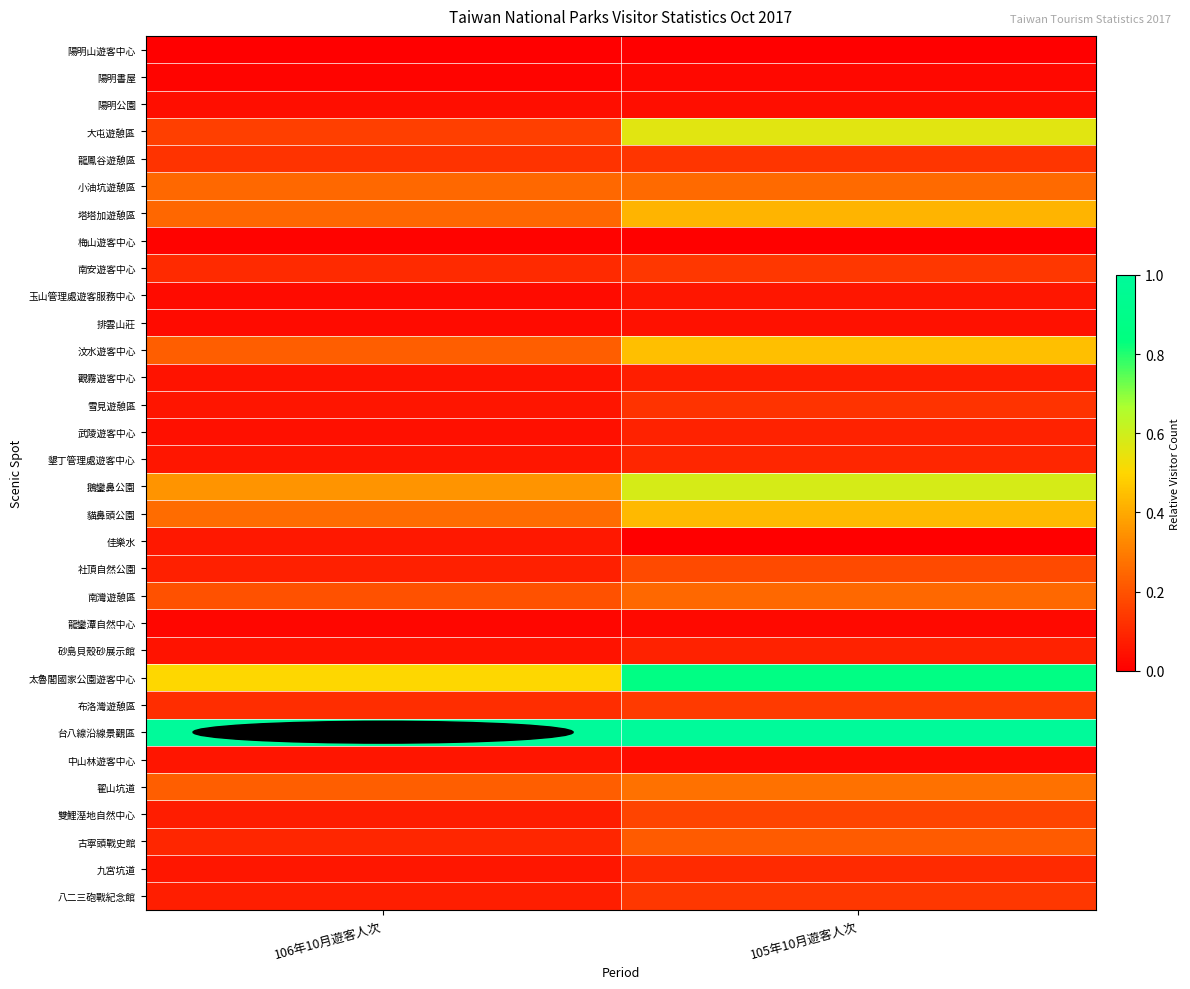

Reading left to right, transcribe all the data shown in this chart.

陽明山遊客中心: 106年10月遊客人次=0.0	105年10月遊客人次=0.0
陽明書屋: 106年10月遊客人次=0.0	105年10月遊客人次=0.0
陽明公園: 106年10月遊客人次=0.0	105年10月遊客人次=0.0
大屯遊憩區: 106年10月遊客人次=0.2	105年10月遊客人次=0.6
龍鳳谷遊憩區: 106年10月遊客人次=0.1	105年10月遊客人次=0.1
小油坑遊憩區: 106年10月遊客人次=0.3	105年10月遊客人次=0.3
塔塔加遊憩區: 106年10月遊客人次=0.2	105年10月遊客人次=0.4
梅山遊客中心: 106年10月遊客人次=0.0	105年10月遊客人次=0.0
南安遊客中心: 106年10月遊客人次=0.1	105年10月遊客人次=0.1
玉山管理處遊客服務中心: 106年10月遊客人次=0.0	105年10月遊客人次=0.1
排雲山莊: 106年10月遊客人次=0.0	105年10月遊客人次=0.0
汶水遊客中心: 106年10月遊客人次=0.2	105年10月遊客人次=0.4
觀霧遊客中心: 106年10月遊客人次=0.0	105年10月遊客人次=0.1
雪見遊憩區: 106年10月遊客人次=0.1	105年10月遊客人次=0.1
武陵遊客中心: 106年10月遊客人次=0.0	105年10月遊客人次=0.1
墾丁管理處遊客中心: 106年10月遊客人次=0.1	105年10月遊客人次=0.1
鵝鑾鼻公園: 106年10月遊客人次=0.4	105年10月遊客人次=0.6
貓鼻頭公園: 106年10月遊客人次=0.3	105年10月遊客人次=0.4
佳樂水: 106年10月遊客人次=0.1	105年10月遊客人次=0.0
社頂自然公園: 106年10月遊客人次=0.1	105年10月遊客人次=0.2
南灣遊憩區: 106年10月遊客人次=0.2	105年10月遊客人次=0.3
龍鑾潭自然中心: 106年10月遊客人次=0.0	105年10月遊客人次=0.0
砂島貝殼砂展示館: 106年10月遊客人次=0.1	105年10月遊客人次=0.1
太魯閣國家公園遊客中心: 106年10月遊客人次=0.5	105年10月遊客人次=0.9
布洛灣遊憩區: 106年10月遊客人次=0.1	105年10月遊客人次=0.1
台八線沿線景觀區: 106年10月遊客人次=1.0	105年10月遊客人次=1.0
中山林遊客中心: 106年10月遊客人次=0.1	105年10月遊客人次=0.0
翟山坑道: 106年10月遊客人次=0.2	105年10月遊客人次=0.3
雙鯉溼地自然中心: 106年10月遊客人次=0.1	105年10月遊客人次=0.2
古寧頭戰史館: 106年10月遊客人次=0.1	105年10月遊客人次=0.2
九宮坑道: 106年10月遊客人次=0.1	105年10月遊客人次=0.1
八二三砲戰紀念館: 106年10月遊客人次=0.1	105年10月遊客人次=0.1